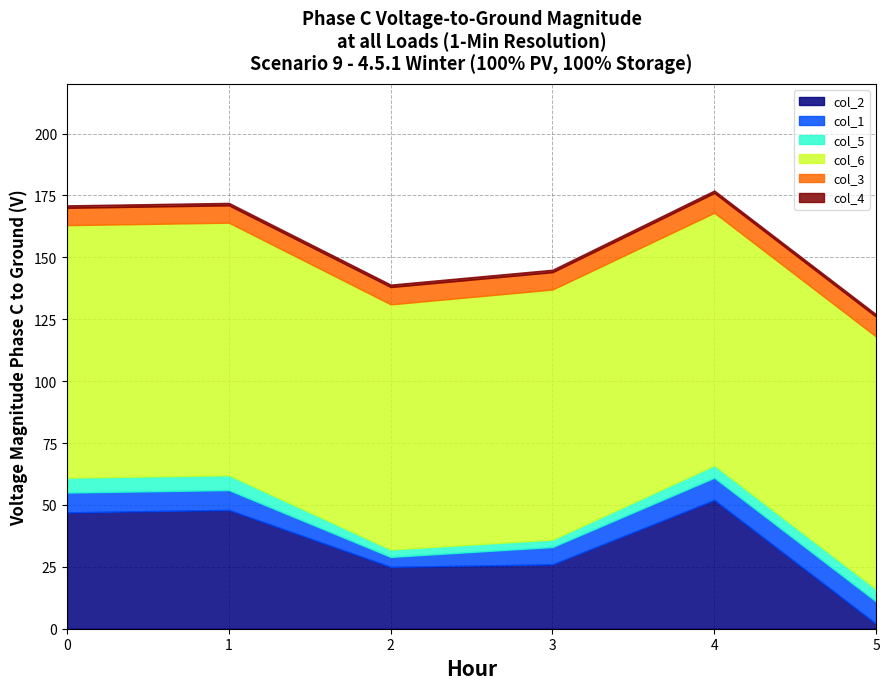

Count the col_5 values in the range 3 to 6.

6